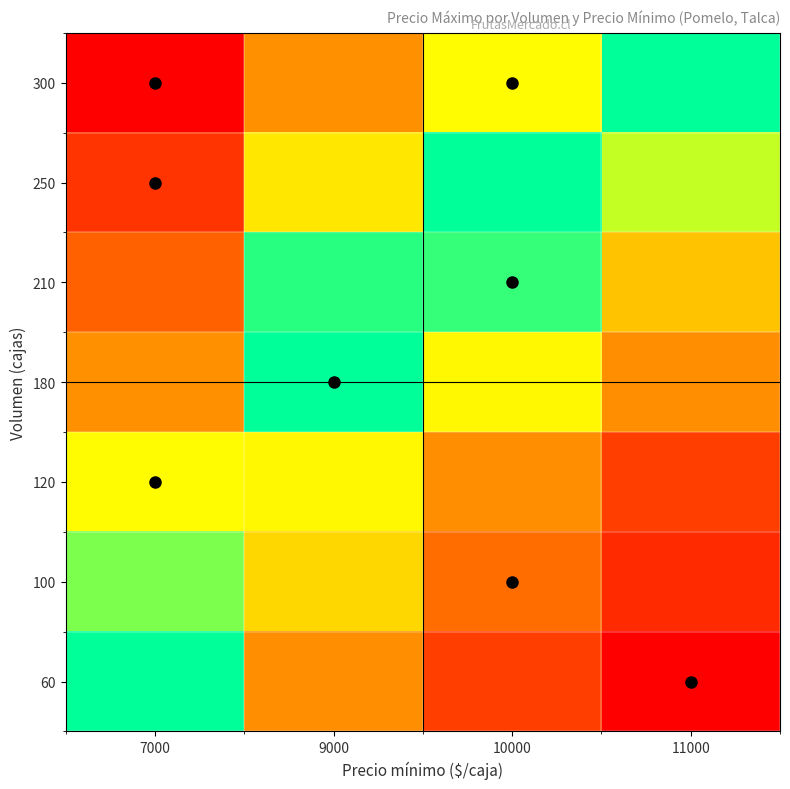

Reading left to right, list all the values displayed in this chart.

60: 7000=0.0	9000=0.5	10000=0.8	11000=1.0
100: 7000=-0.2	9000=0.3	10000=0.6	11000=0.8
120: 7000=-0.2	9000=0.2	10000=0.5	11000=0.8
180: 7000=-0.5	9000=0.0	10000=0.2	11000=0.5
210: 7000=-0.6	9000=-0.1	10000=0.1	11000=0.4
250: 7000=-0.8	9000=-0.3	10000=-0.0	11000=0.2
300: 7000=-1.0	9000=-0.5	10000=-0.2	11000=0.0